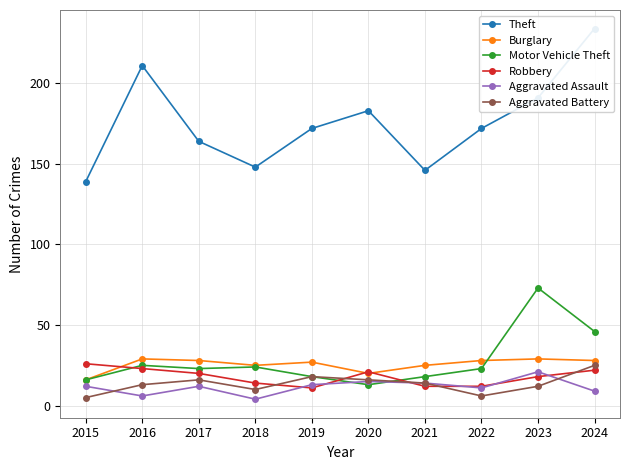

At which category is the sum across all series the highest?

2024